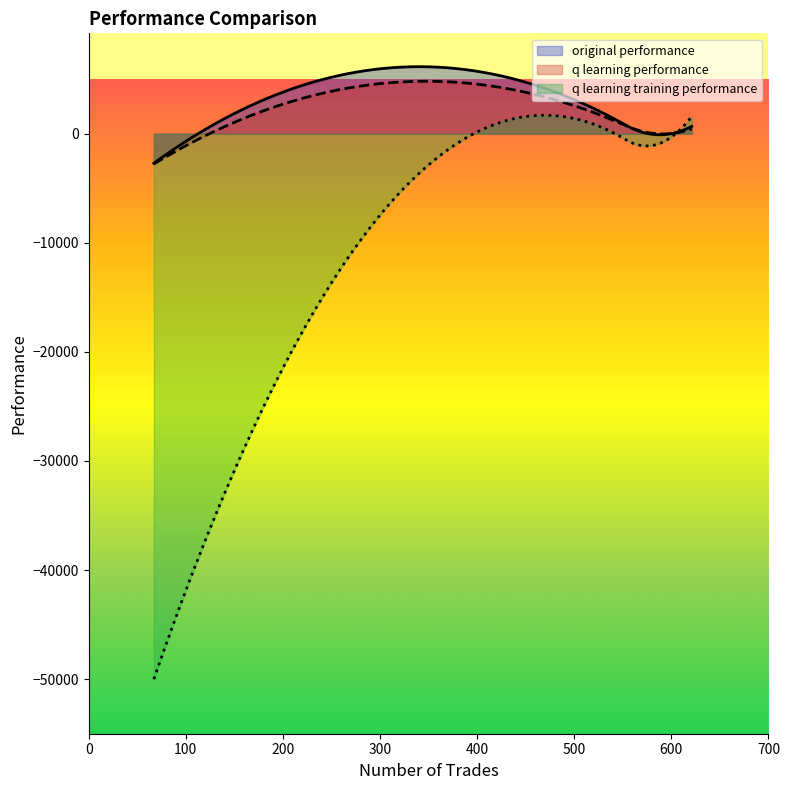

What is the smallest value displayed?

-50000.0